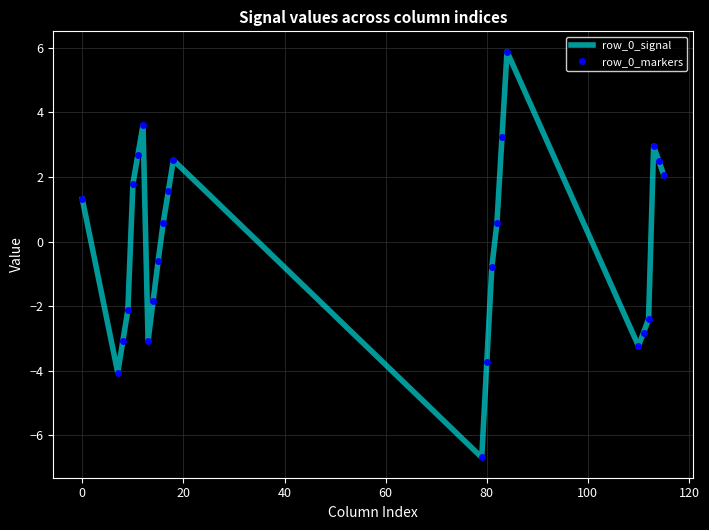

How many lines are shown in the chart?

2